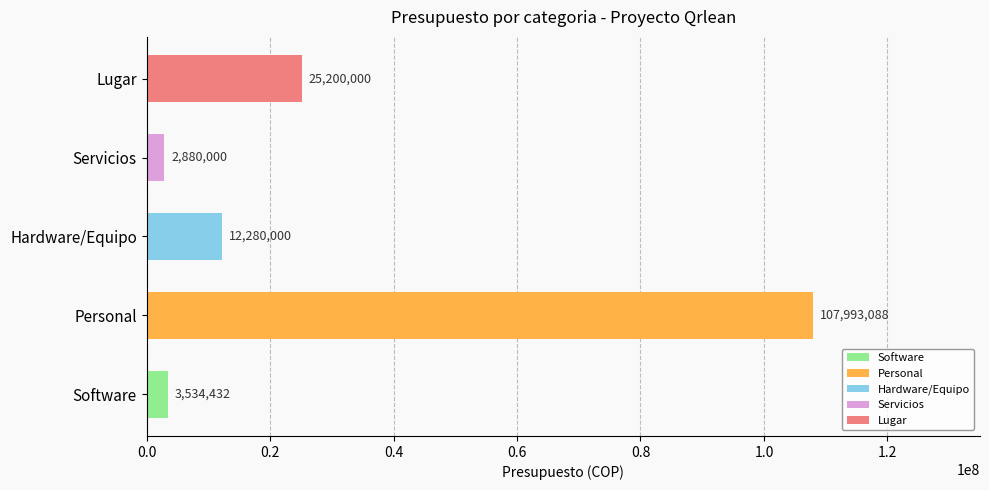

Does the chart contain any negative values?

No